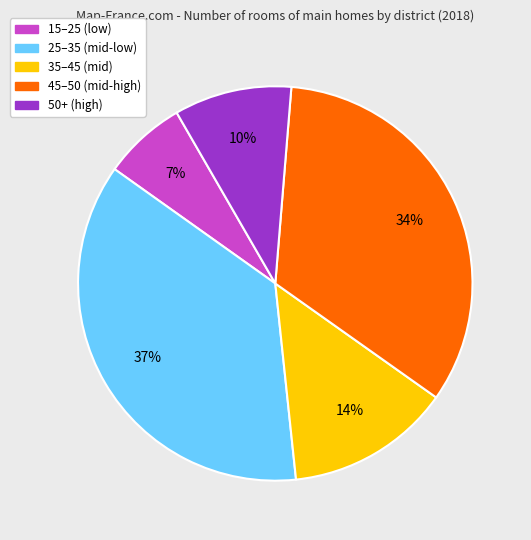

Do 25–35 (mid-low) and 15–25 (low) together represent more than half of the pie?

No